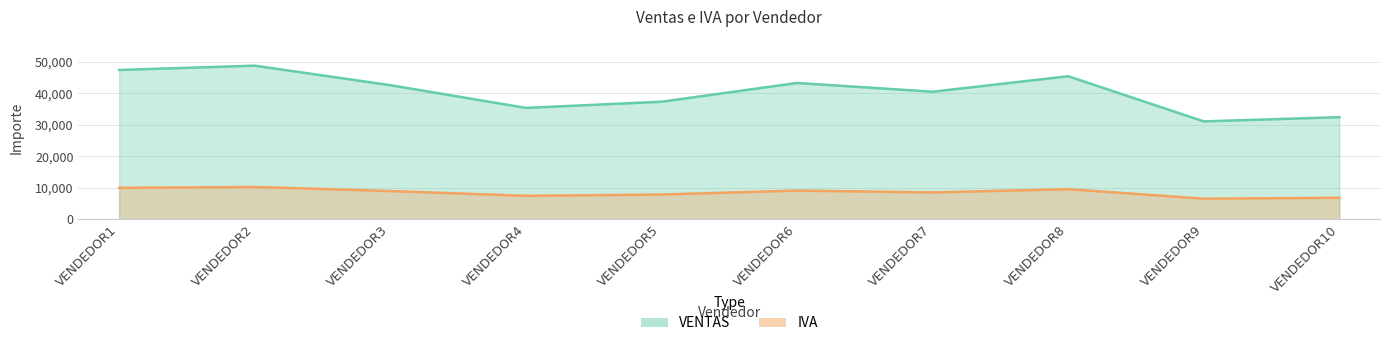

Reading left to right, extract all data points from this chart.

VENTAS: VENDEDOR1=47478.0	VENDEDOR2=48844.0	VENDEDOR3=42634.0	VENDEDOR4=35410.0	VENDEDOR5=37367.0	VENDEDOR6=43341.0	VENDEDOR7=40554.0	VENDEDOR8=45478.0	VENDEDOR9=31109.0	VENDEDOR10=32465.0
IVA: VENDEDOR1=9970.4	VENDEDOR2=10257.2	VENDEDOR3=8953.1	VENDEDOR4=7436.1	VENDEDOR5=7847.1	VENDEDOR6=9101.6	VENDEDOR7=8516.3	VENDEDOR8=9550.4	VENDEDOR9=6532.9	VENDEDOR10=6817.6